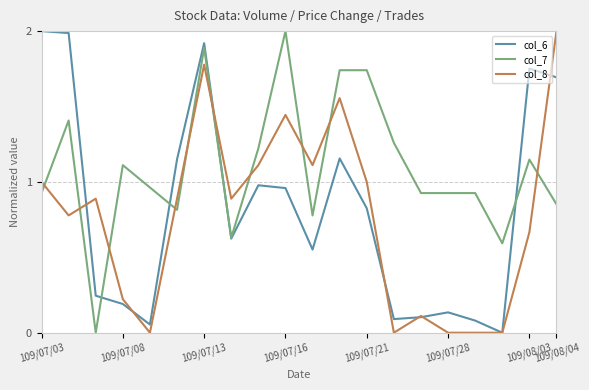

List the series in order of their overall mean, highest first.

col_7, col_6, col_8